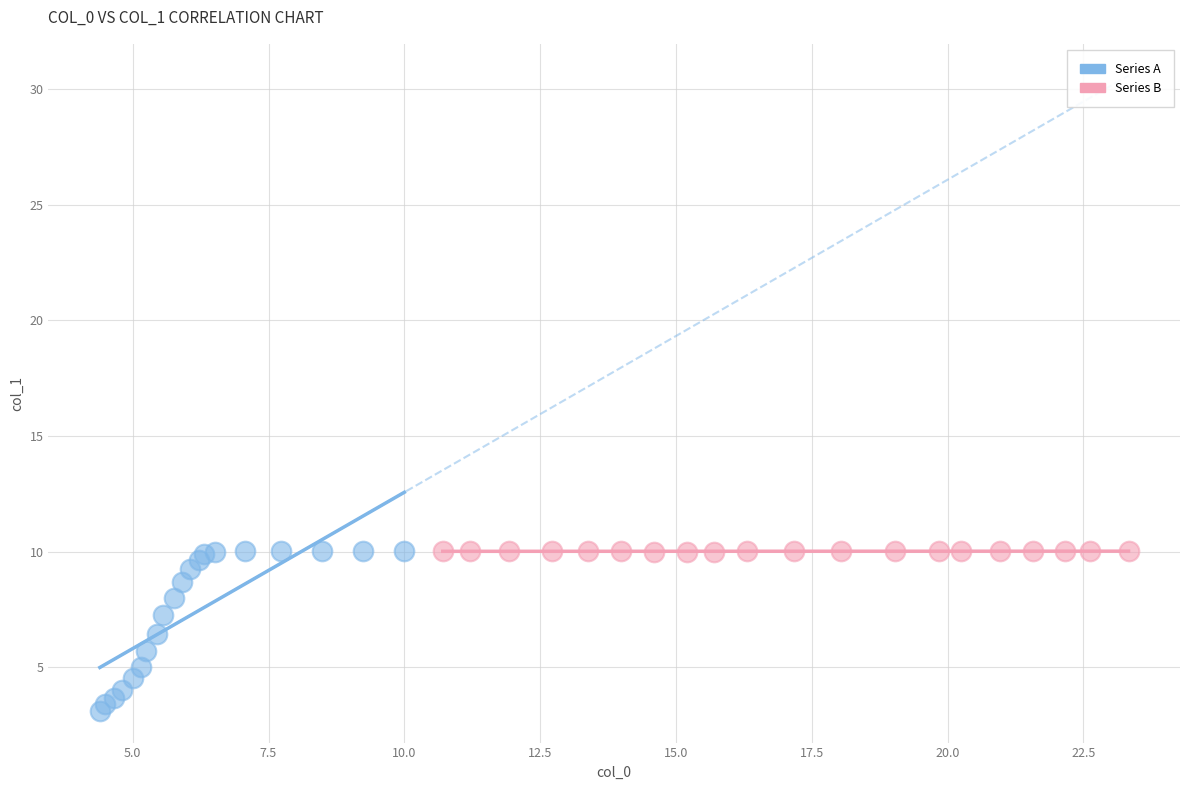

Which series has the widest spread of Y values?

Series A